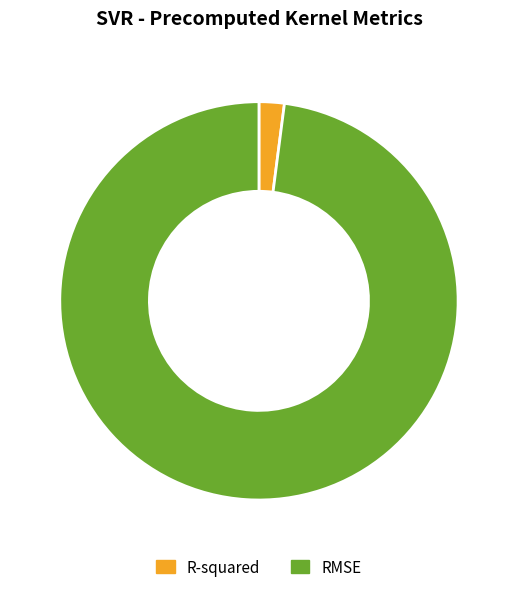

Which has a higher value, RMSE or R-squared?

RMSE